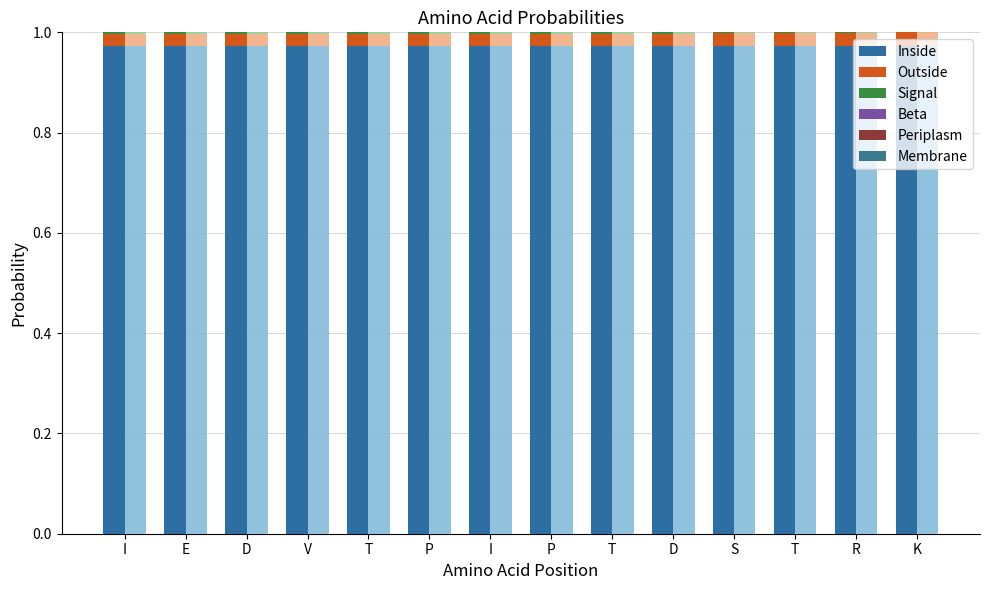

How many values in Beta are above zero?

3